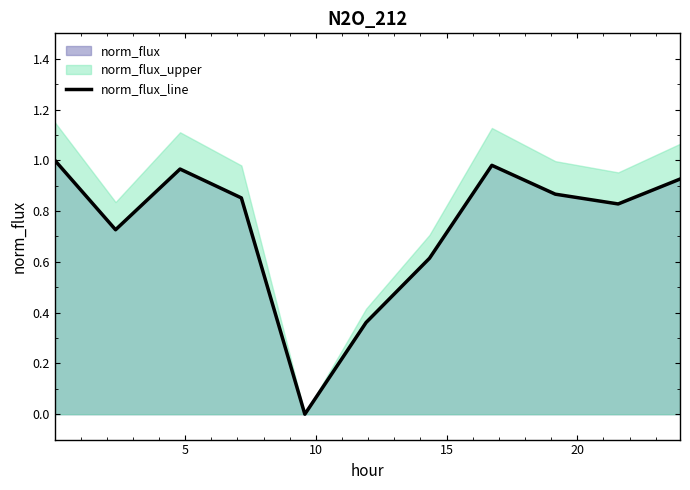

What is the average value?

0.7